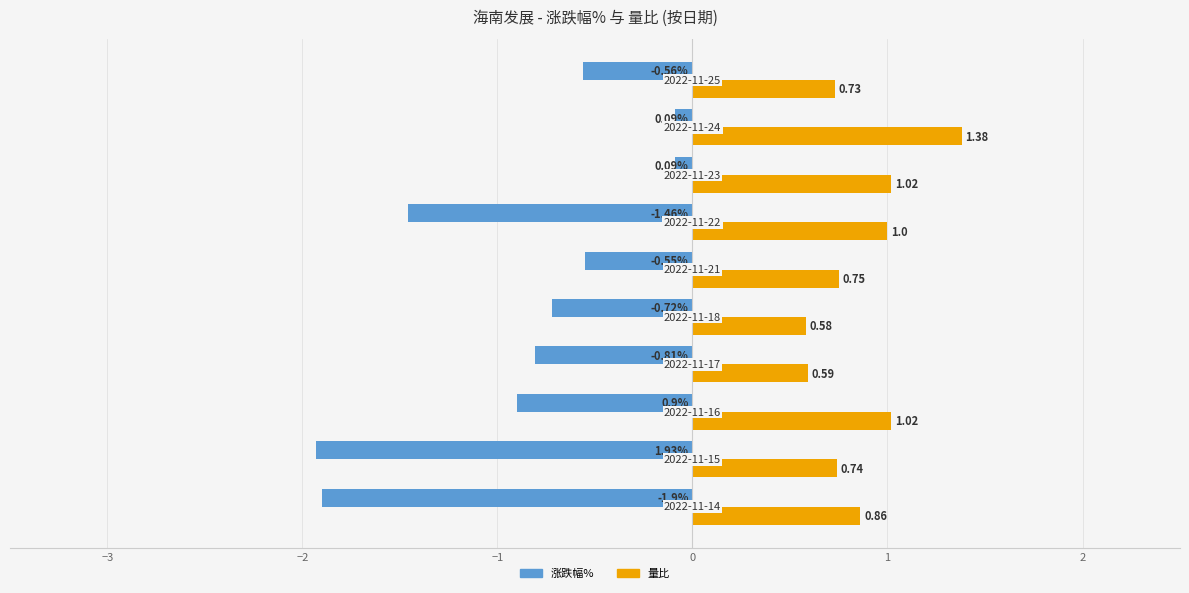

What is the average value of the 涨跌幅% series?

-0.9